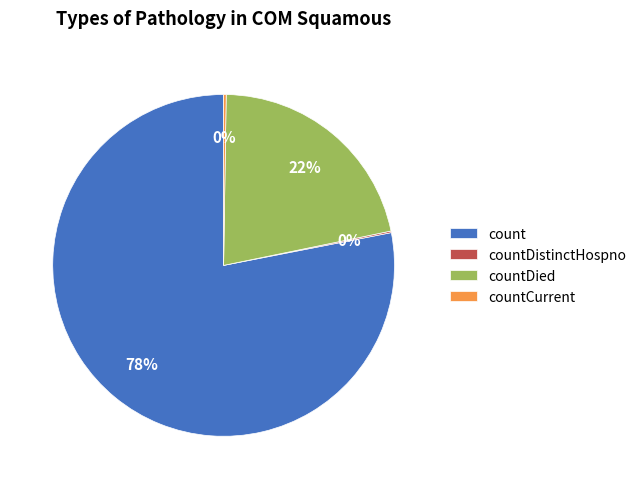

Which category has the biggest portion of the pie?

count